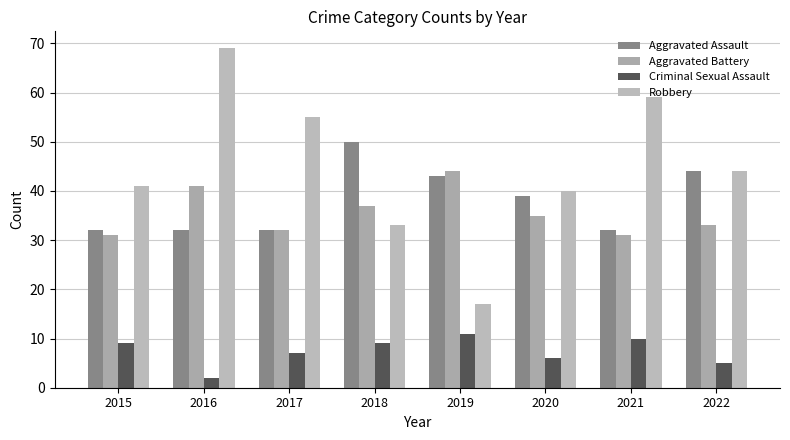

How many bars are there in each group?

4